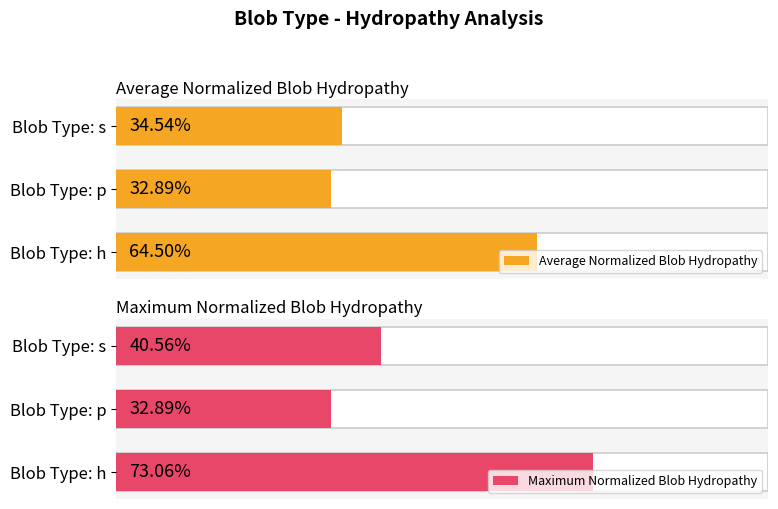

Are the bars grouped side by side (vs. stacked)?

Yes